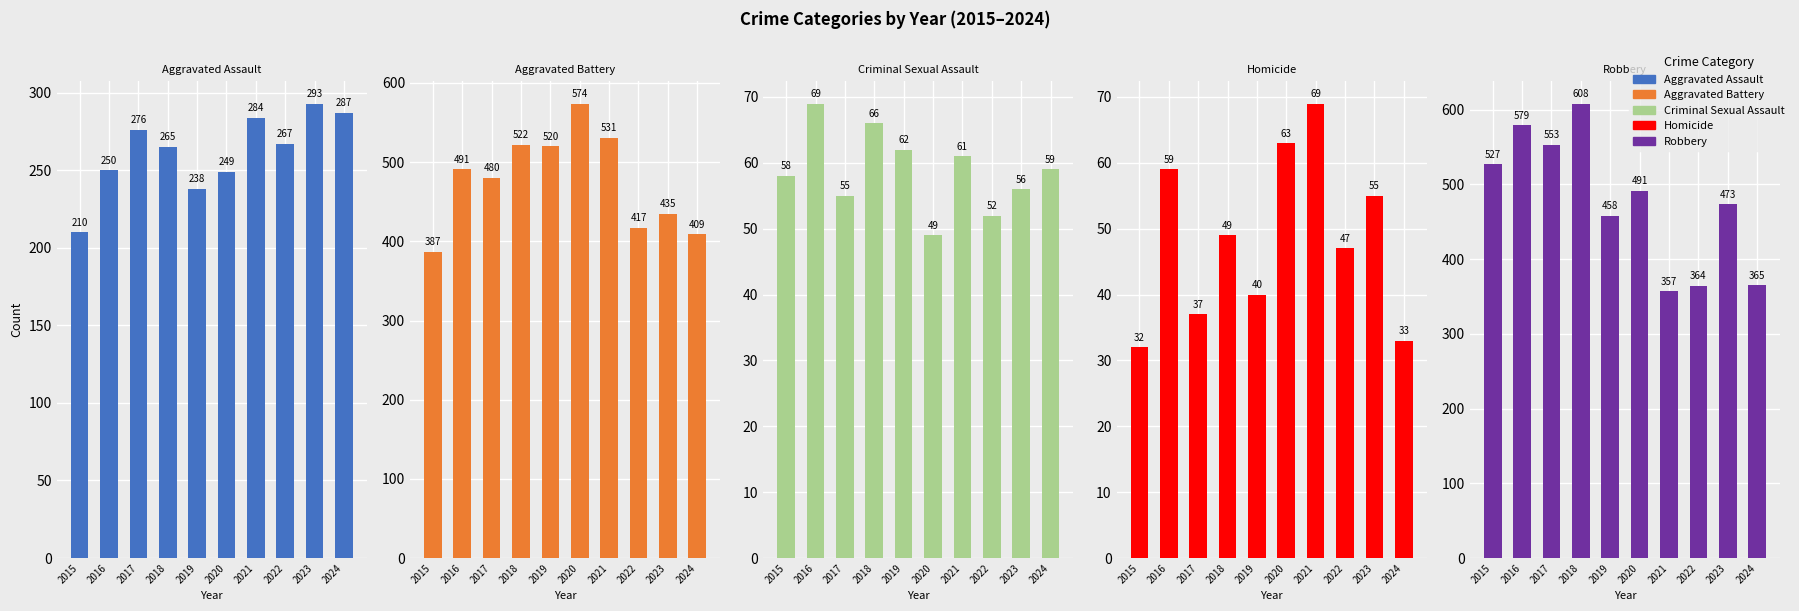

Reading left to right, extract all data points from this chart.

Aggravated Assault: 2015=210	2016=250	2017=276	2018=265	2019=238	2020=249	2021=284	2022=267	2023=293	2024=287
Aggravated Battery: 2015=387	2016=491	2017=480	2018=522	2019=520	2020=574	2021=531	2022=417	2023=435	2024=409
Criminal Sexual Assault: 2015=58	2016=69	2017=55	2018=66	2019=62	2020=49	2021=61	2022=52	2023=56	2024=59
Homicide: 2015=32	2016=59	2017=37	2018=49	2019=40	2020=63	2021=69	2022=47	2023=55	2024=33
Robbery: 2015=527	2016=579	2017=553	2018=608	2019=458	2020=491	2021=357	2022=364	2023=473	2024=365